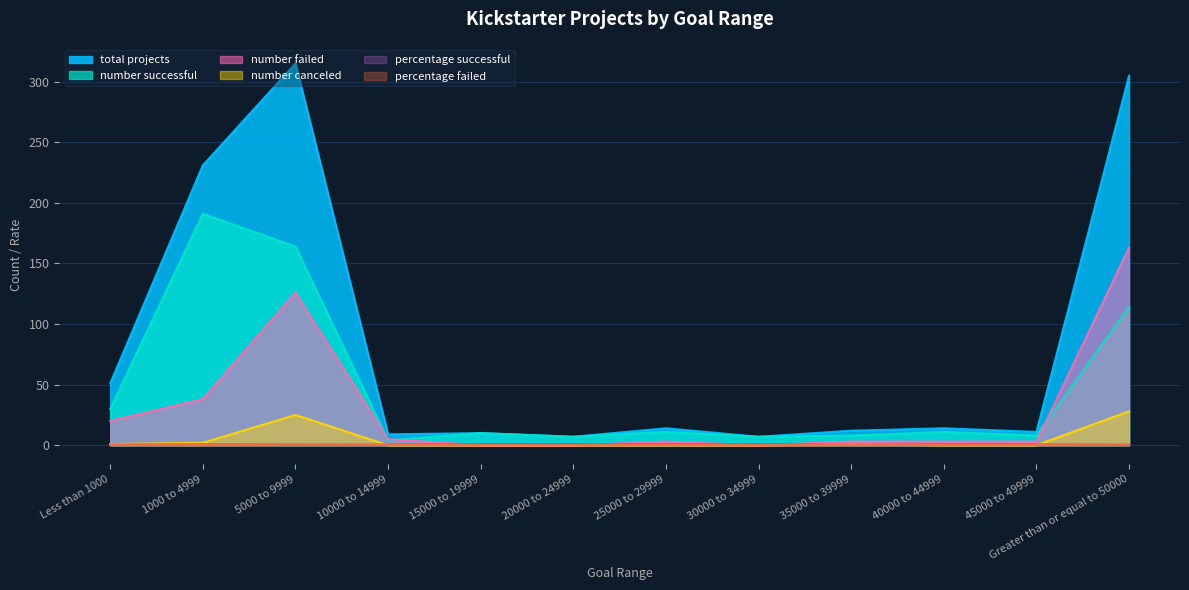

What is the label of the 3rd point from the left?

5000 to 9999